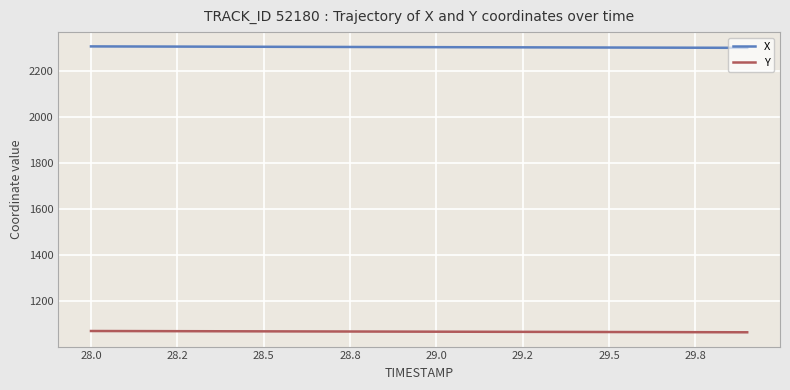

True or false: X and Y intersect in this chart.

False